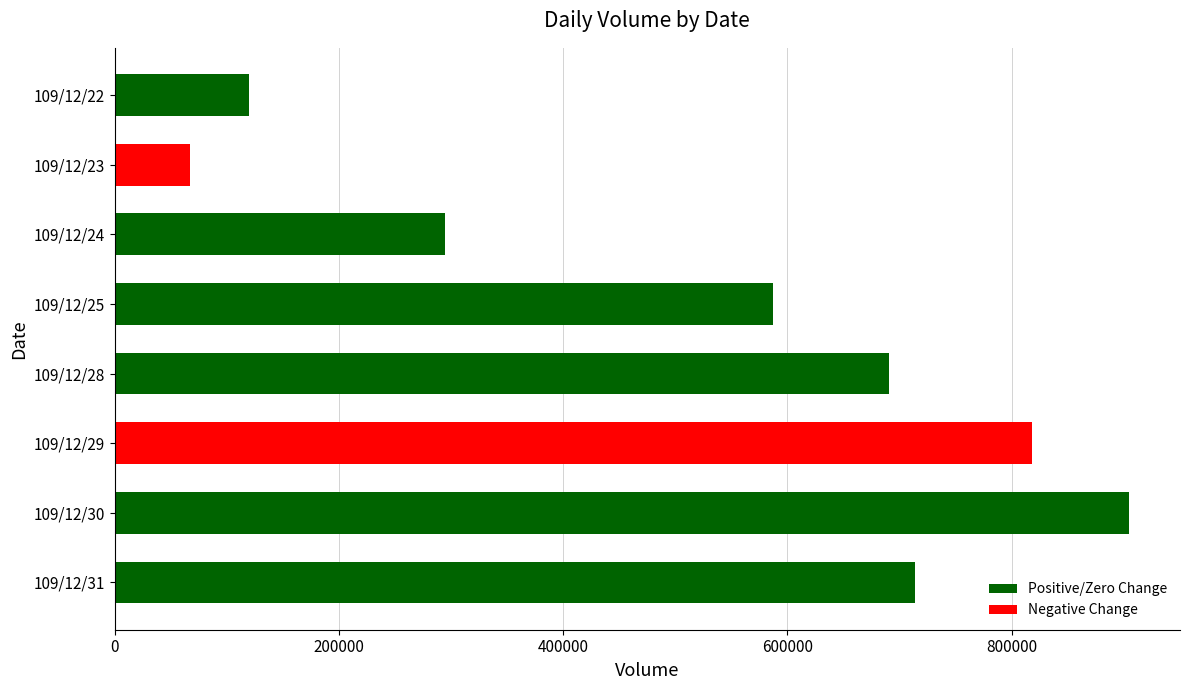

Reading top to bottom, what are all the values shown in this chart?

120000	67000	295000	587000	691000	818000	905000	714000